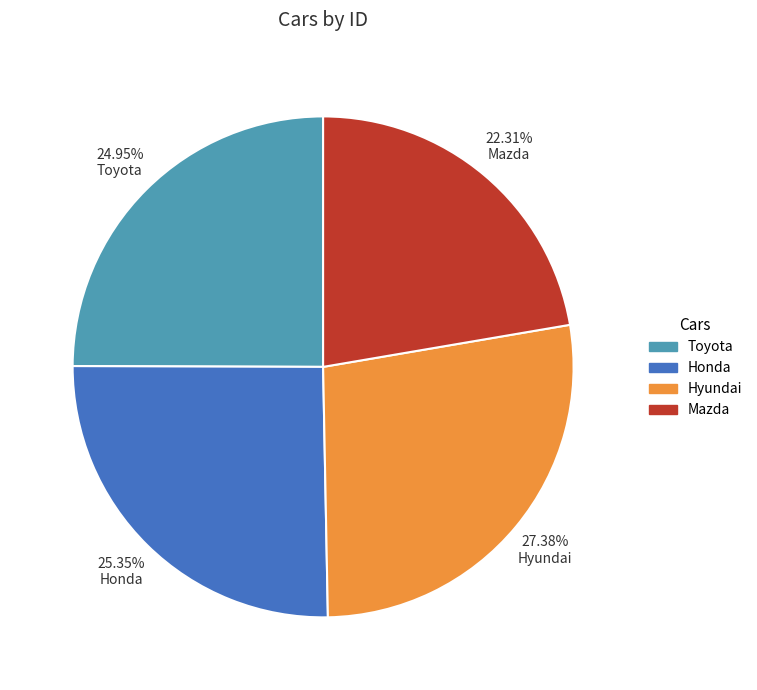

To the nearest percent, what is the difference between the largest and smallest slice percentages?

5%